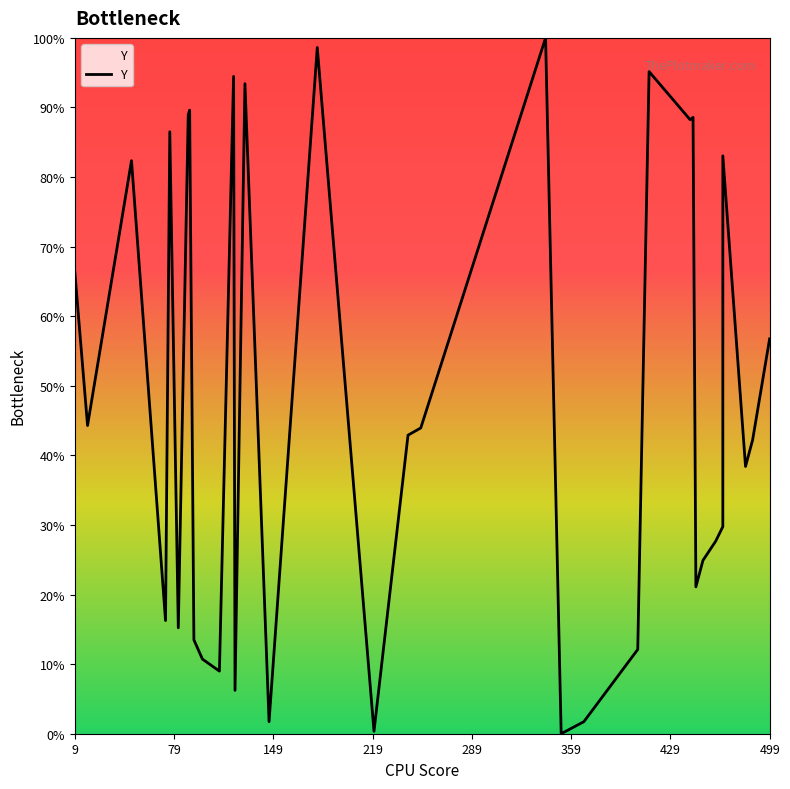

The chart shows a value of 226 at 73. True or false?

False